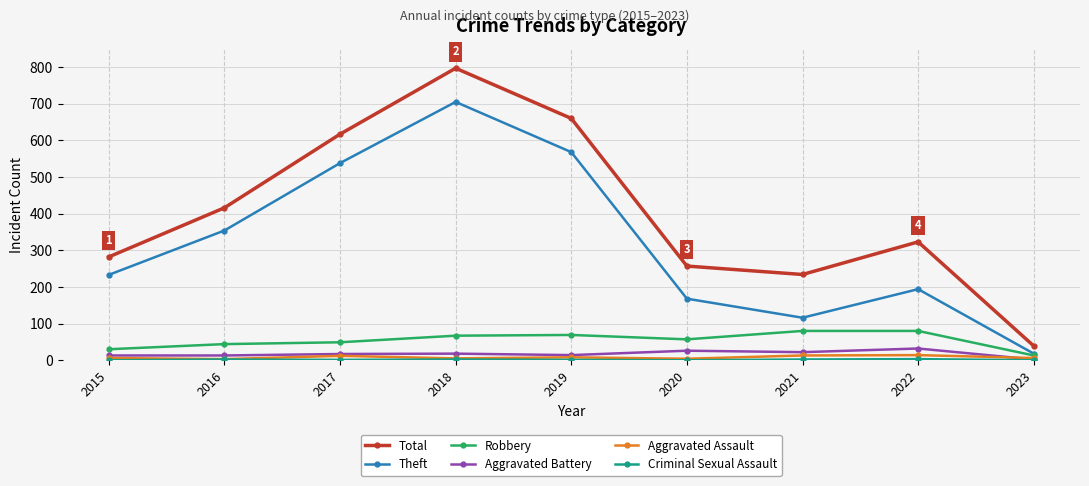

Is it true that Aggravated Assault equals 6 at 2023?

True